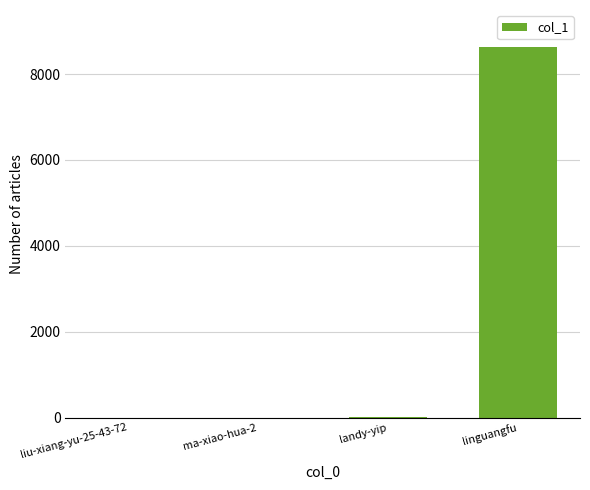

Is it true that the value at linguangfu is 8628?

True